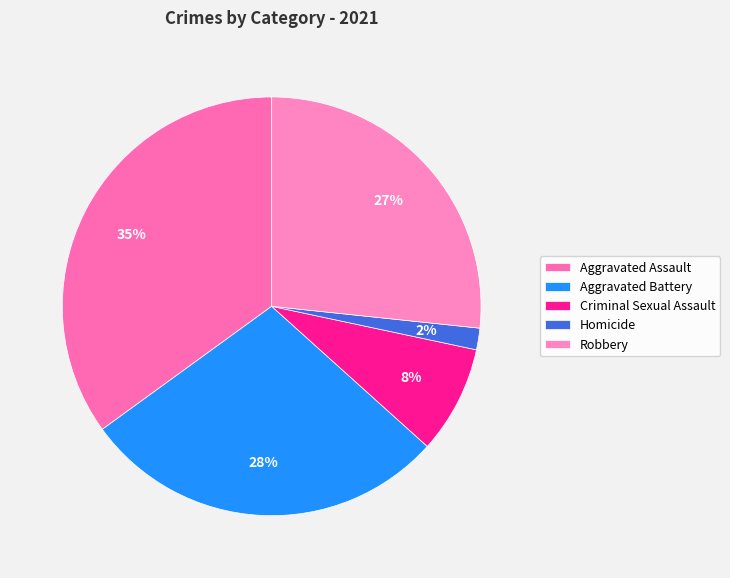

Which category has the smallest portion of the pie?

Homicide